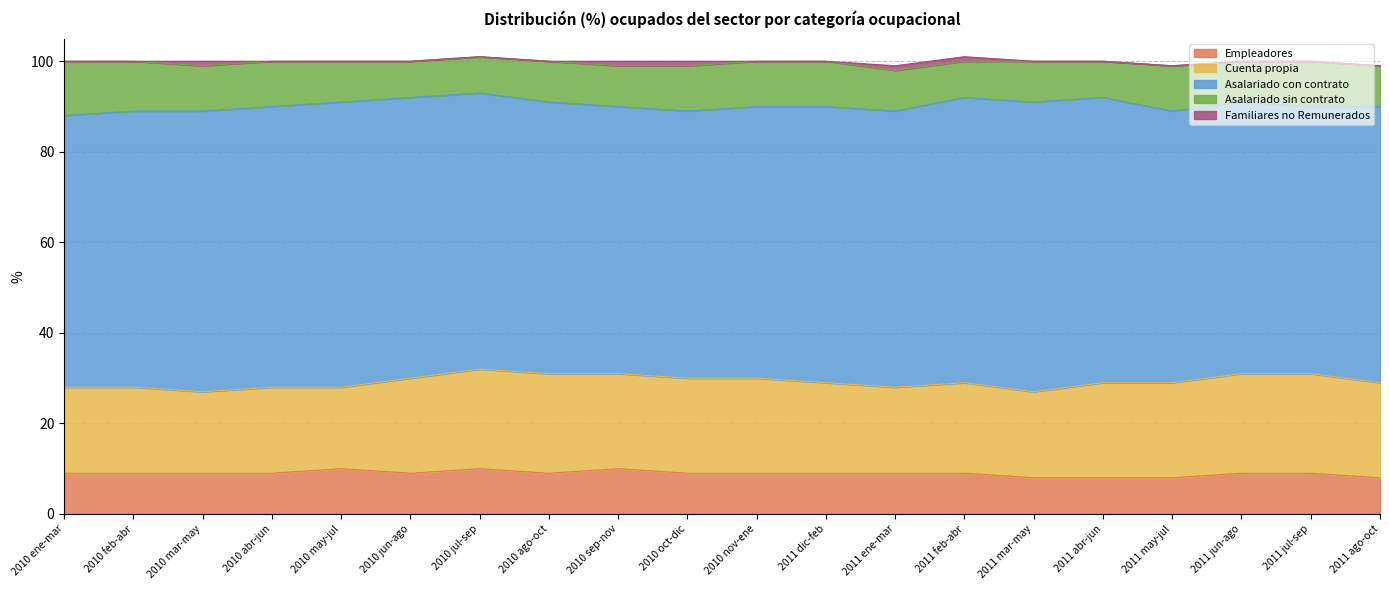

Rank the series by their maximum value, from lowest to highest.

Familiares no Remunerados, Empleadores, Asalariado sin contrato, Cuenta propia, Asalariado con contrato